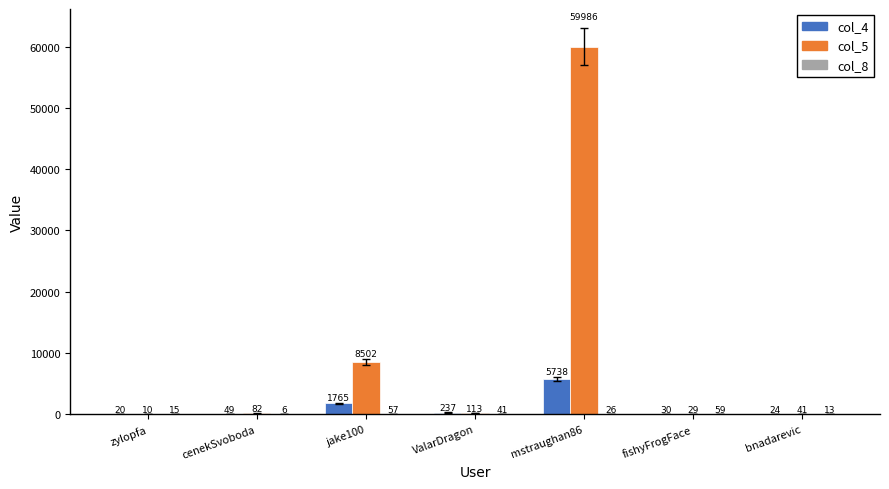

What is the difference between the col_5 values at ValarDragon and bnadarevic?

72